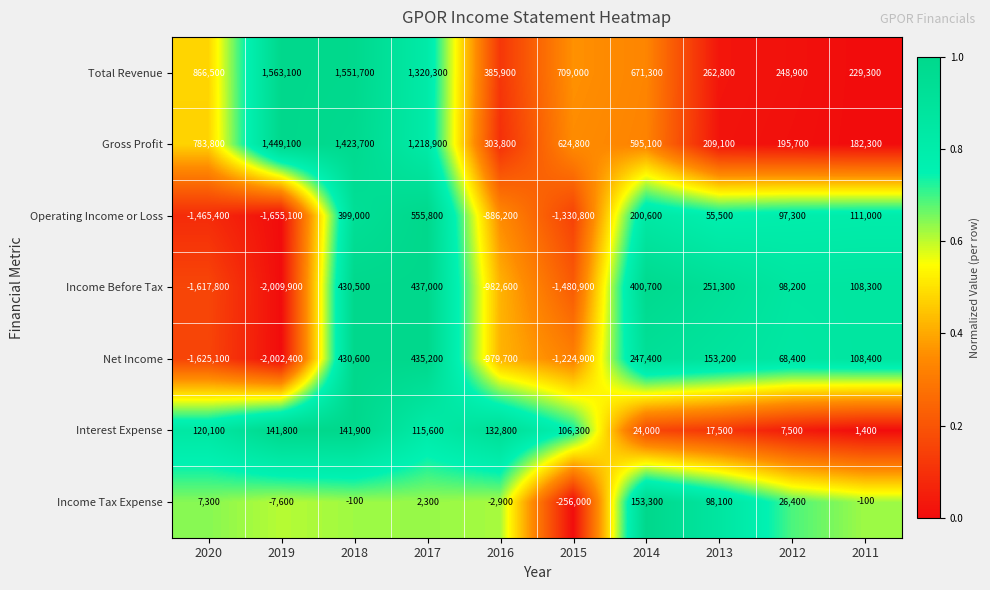

At 2018, list the series in order from largest to smallest.

Total Revenue, Gross Profit, Net Income, Income Before Tax, Operating Income or Loss, Interest Expense, Income Tax Expense